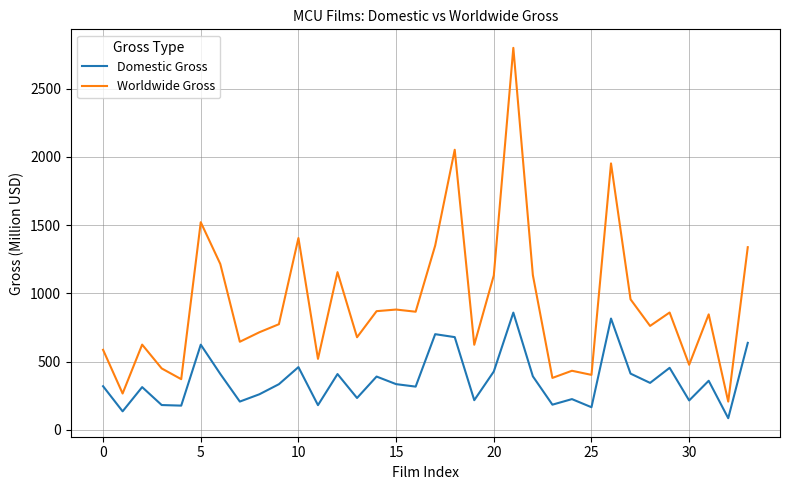

Which series has the largest total across all categories?

Worldwide Gross